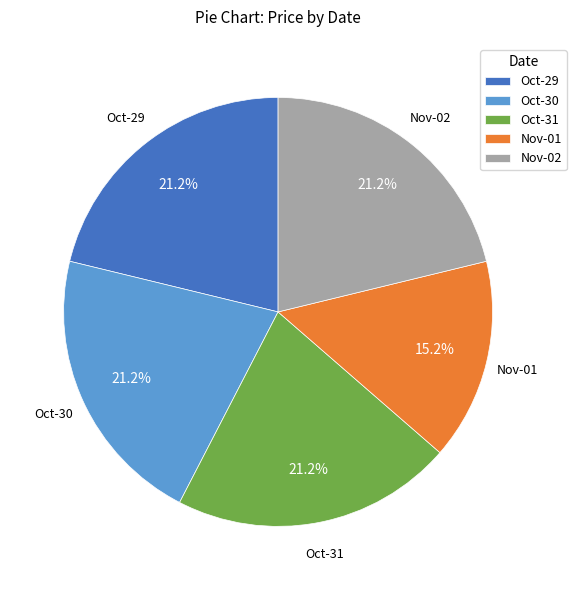

How many segments does this pie chart have?

5